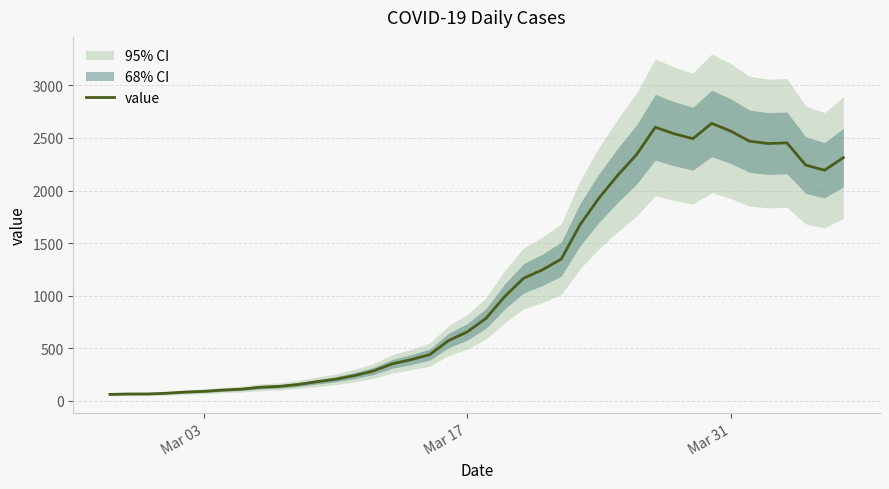

What is the minimum value shown in the chart?

61